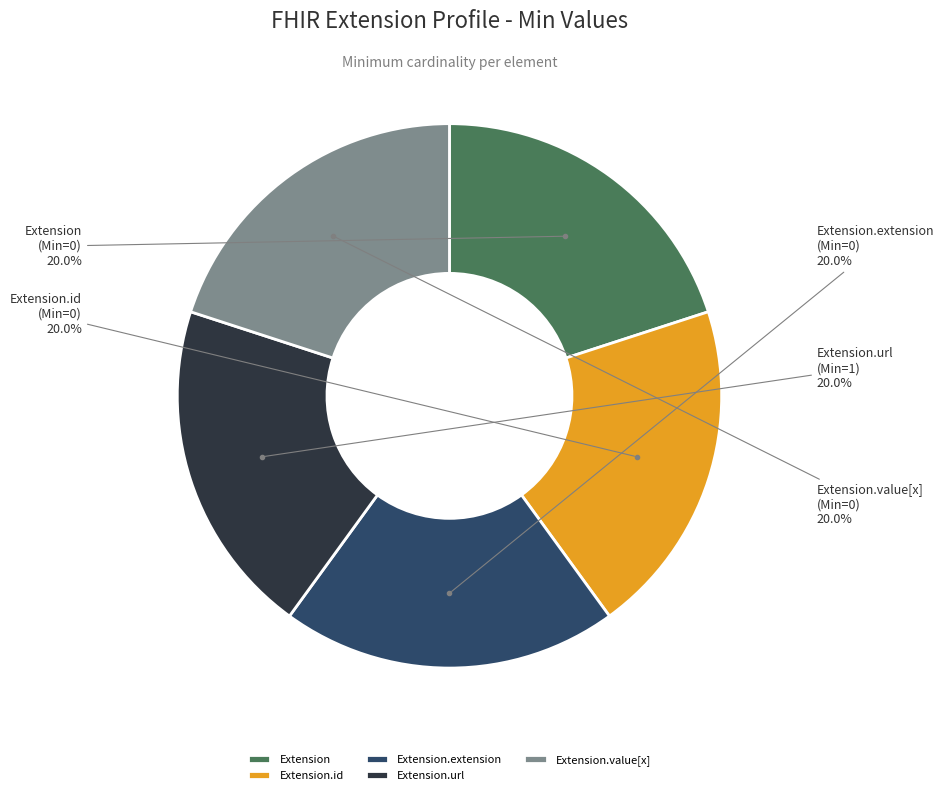

Does any single category account for the majority?

No